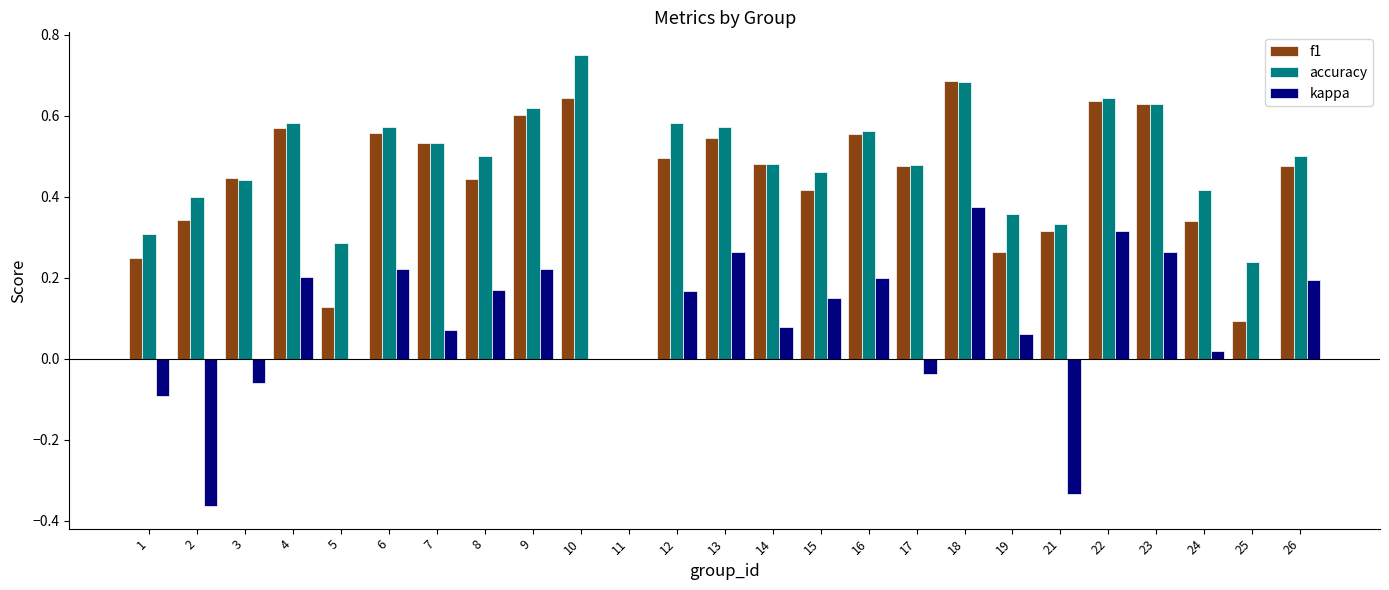

What is the sum of all kappa values?

2.1